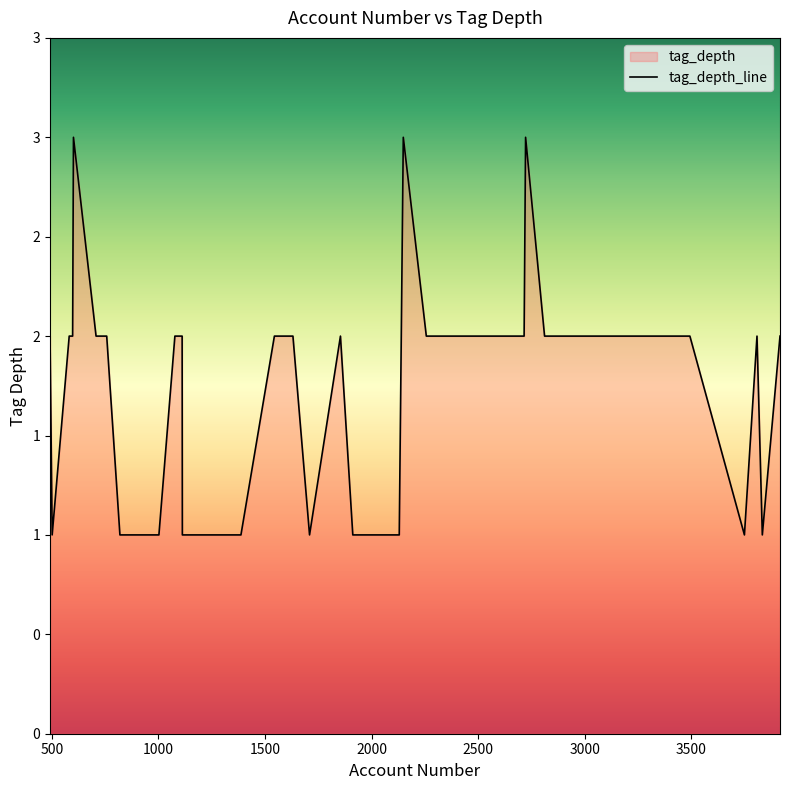

How many lines are shown in the chart?

1